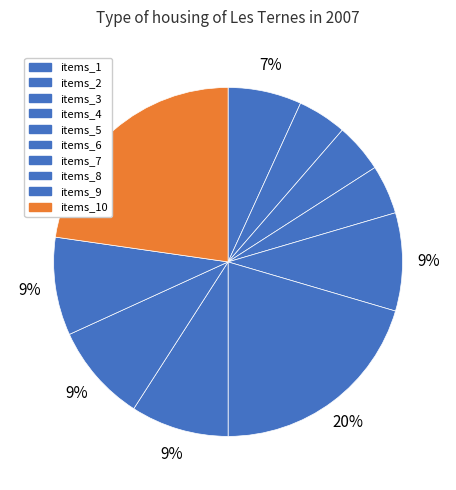

Is it true that items_7 is 9% of the pie?

True